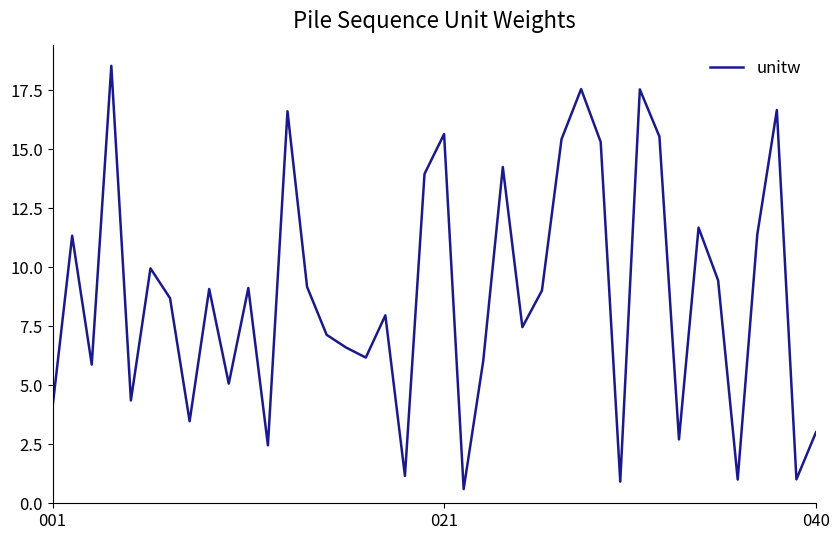

What is the greatest value displayed?

18.5